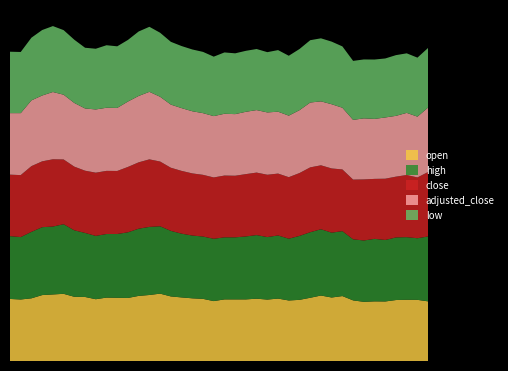

Reading left to right, extract all data points from this chart.

open: 6.9	6.8	7.0	7.3	7.4	7.5	7.1	7.1	6.9	7.0	7.0	7.0	7.2	7.3	7.5	7.2	7.1	7.0	6.9	6.7	6.8	6.8	6.8	6.9	6.8	6.9	6.7	6.8	7.0	7.3	7.1	7.2	6.7	6.6	6.6	6.6	6.8	6.8	6.8	6.6
high: 7.0	6.9	7.4	7.5	7.5	7.7	7.4	7.1	7.0	7.1	7.1	7.3	7.5	7.6	7.5	7.3	7.1	7.0	6.9	6.9	6.9	6.9	7.0	7.1	7.0	7.0	6.9	7.1	7.3	7.4	7.2	7.2	6.8	6.8	7.0	6.8	7.0	7.0	6.8	7.2
close: 6.8	6.9	7.3	7.3	7.5	7.2	7.1	6.9	7.0	7.0	7.0	7.3	7.4	7.5	7.2	7.0	7.0	6.9	6.9	6.8	6.9	6.8	6.9	7.0	6.9	6.9	6.8	7.0	7.2	7.1	7.1	6.9	6.6	6.8	6.7	6.8	6.8	6.9	6.8	7.2
adjusted_close: 6.8	6.9	7.3	7.3	7.5	7.2	7.1	6.9	7.0	7.0	7.0	7.3	7.4	7.5	7.2	7.0	7.0	6.9	6.9	6.8	6.9	6.8	6.9	7.0	6.9	6.9	6.8	7.0	7.2	7.1	7.1	6.9	6.6	6.8	6.7	6.8	6.8	6.9	6.8	7.2
low: 6.8	6.8	7.0	7.3	7.3	7.2	7.0	6.8	6.8	7.0	6.8	6.8	7.2	7.2	7.1	7.0	6.9	6.9	6.8	6.6	6.8	6.8	6.8	6.8	6.7	6.8	6.7	6.8	6.9	7.0	7.0	6.8	6.6	6.5	6.6	6.6	6.8	6.6	6.6	6.6